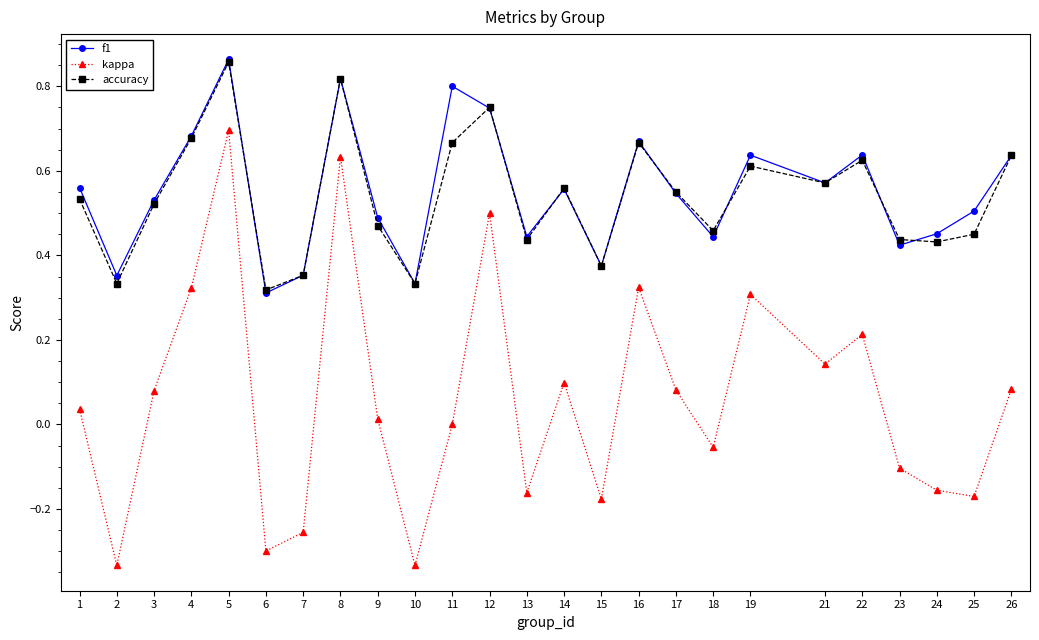

At which label does kappa reach its peak?

5